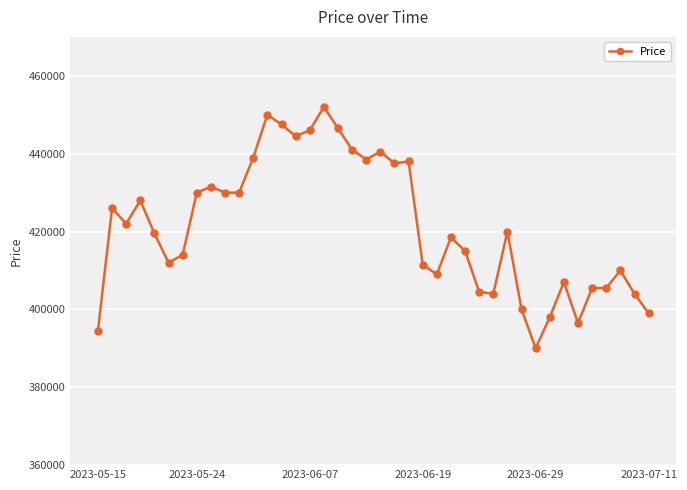

What is the difference between the maximum and minimum values?

62000